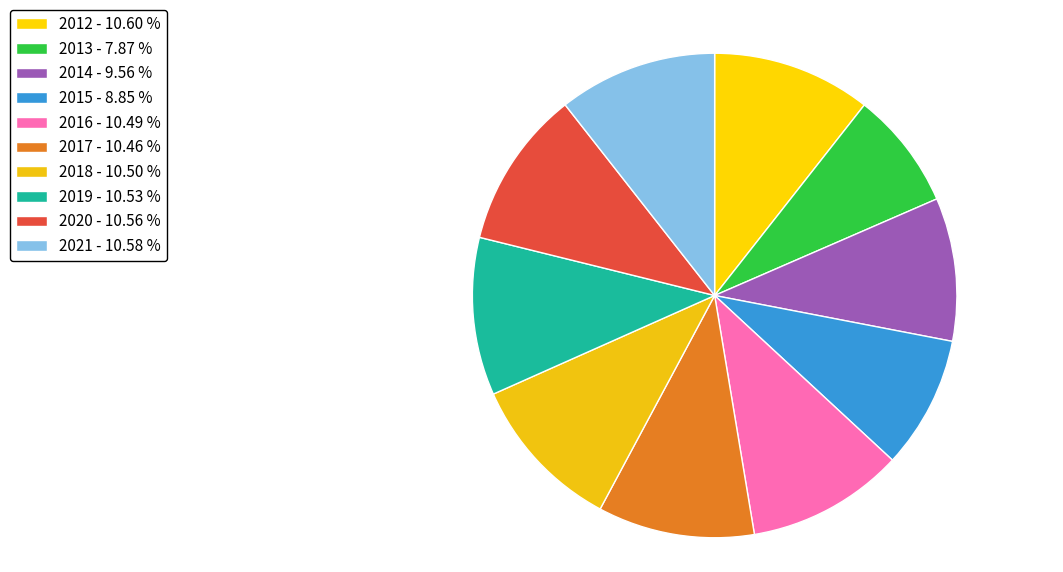

To the nearest percent, what is the difference between the 2014 and 2021 slice percentages?

1%